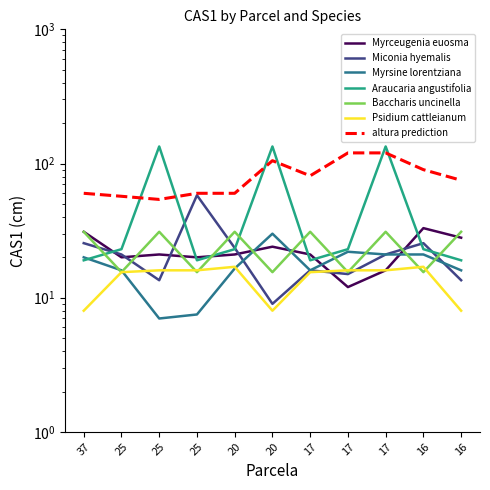

Rank the categories by Myrsine lorentziana value from highest to lowest.

20, 17, 17, 16, 37, 20, 25, 17, 16, 25, 25